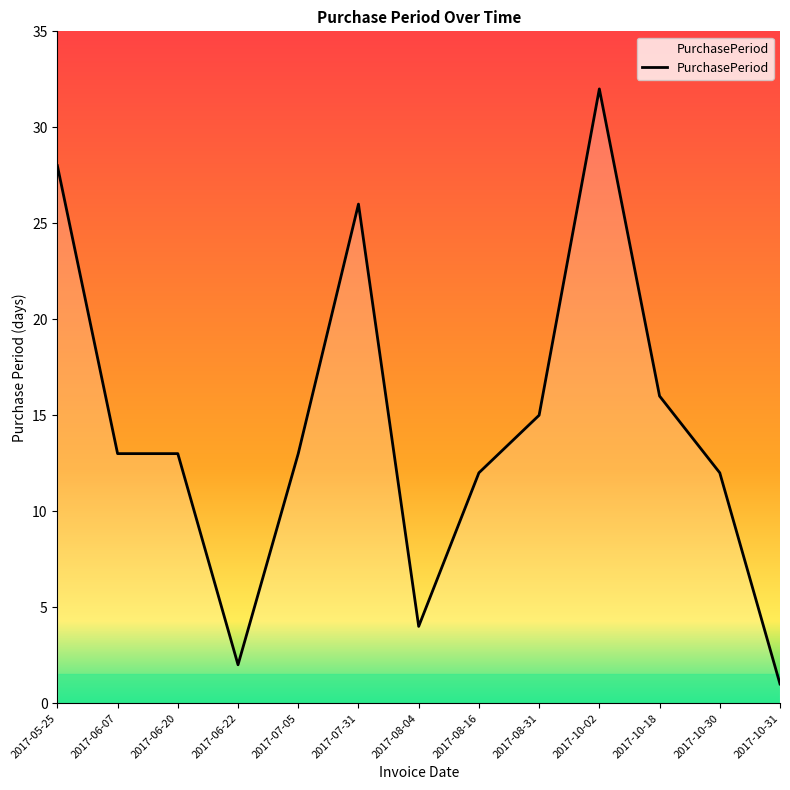

Which category has the highest value across all series?

2017-10-02